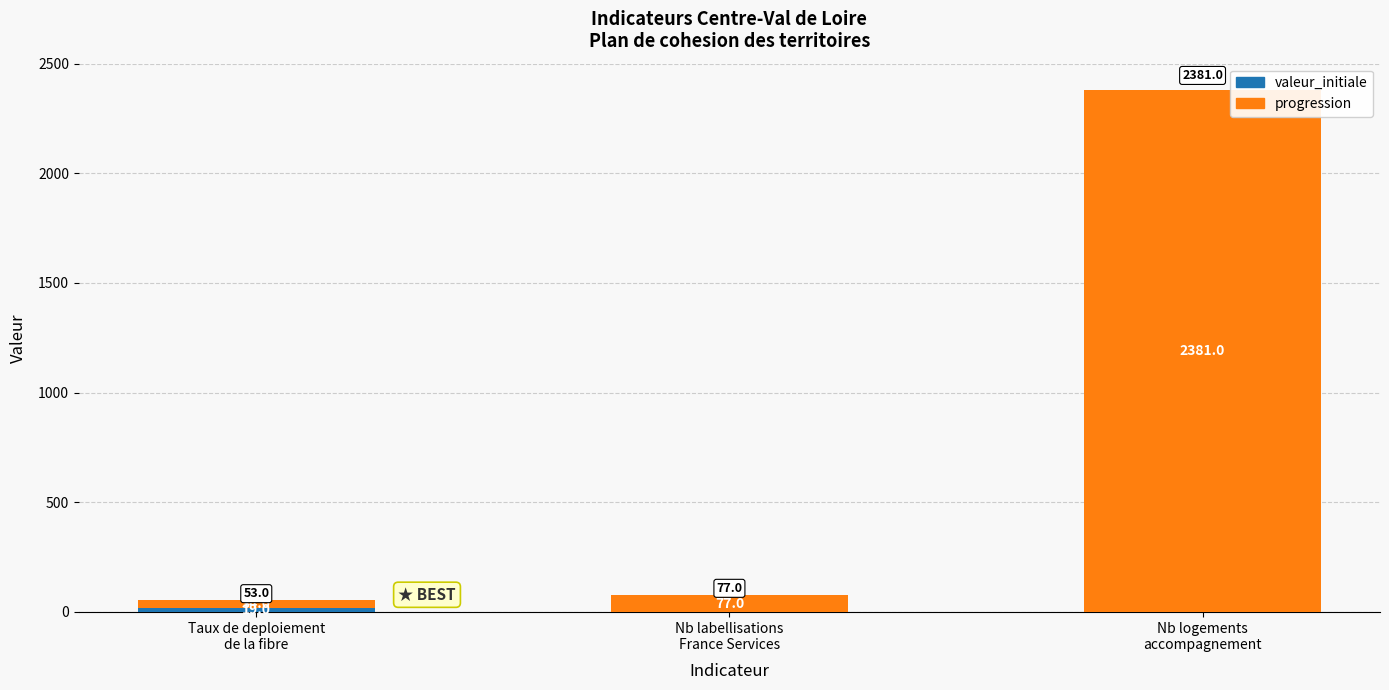

Is it true that progression equals 2381 at Nb logements
accompagnement?

True